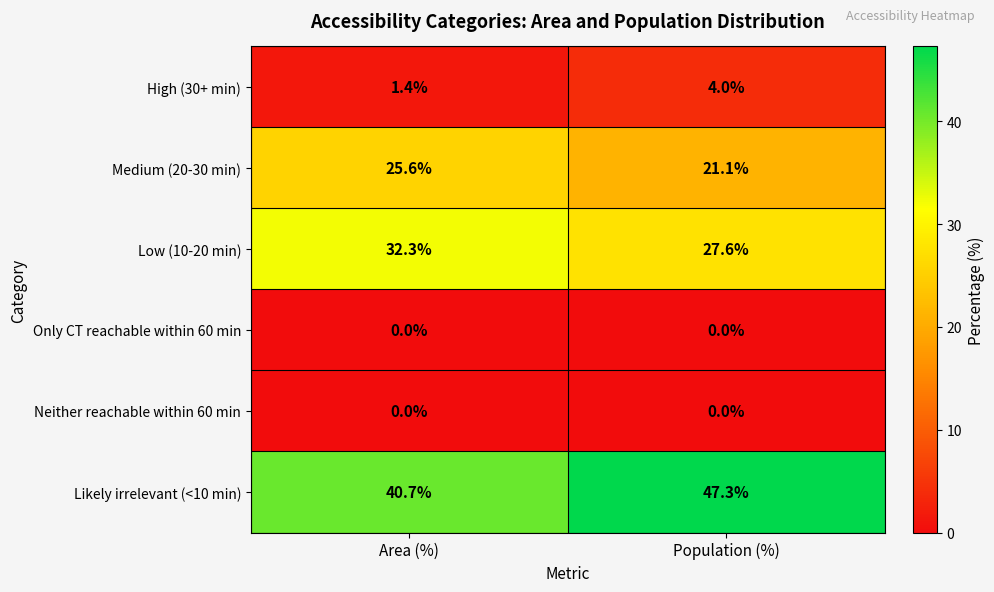

Reading left to right, list all the values displayed in this chart.

High (30+ min): 1.4	4.0
Medium (20-30 min): 25.6	21.1
Low (10-20 min): 32.3	27.6
Only CT reachable within 60 min: 0.0	0.0
Neither reachable within 60 min: 0.0	0.0
Likely irrelevant (<10 min): 40.7	47.3